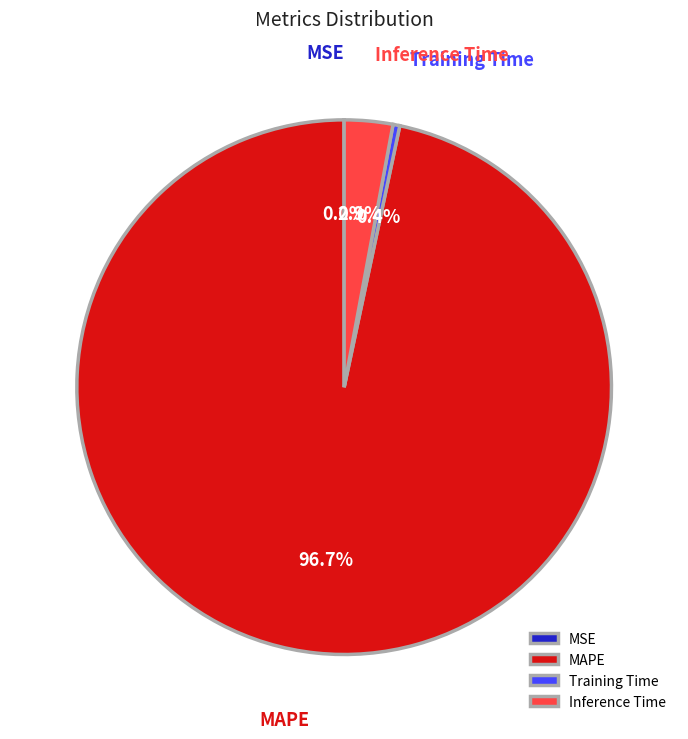

What is the largest slice in the pie chart?

MAPE